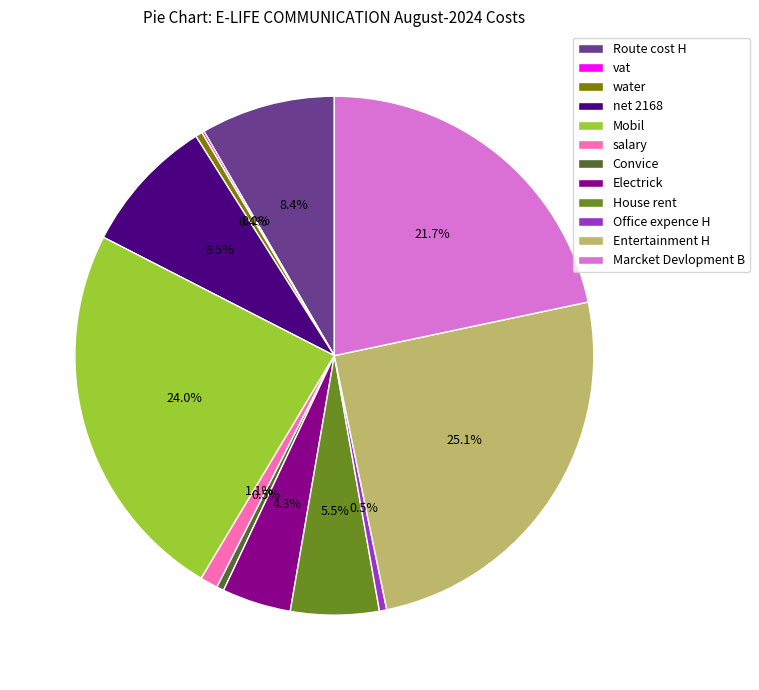

Is there a majority slice in this chart?

No